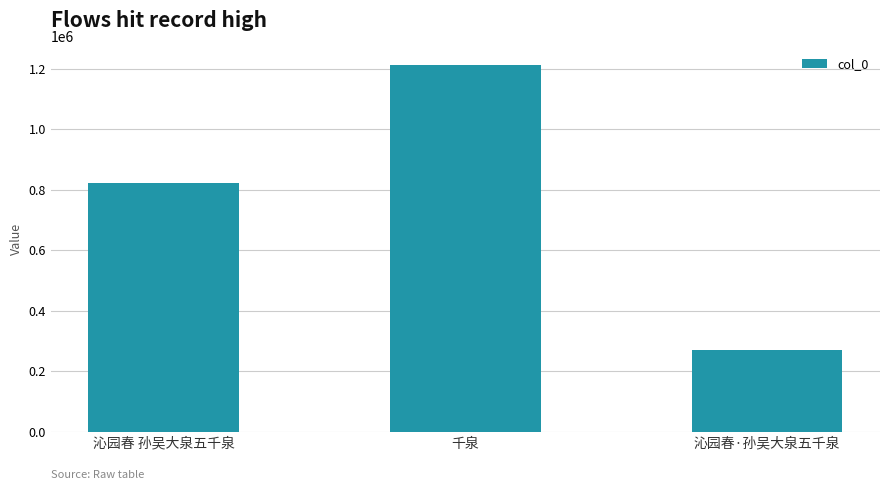

How many series are shown in this chart?

1